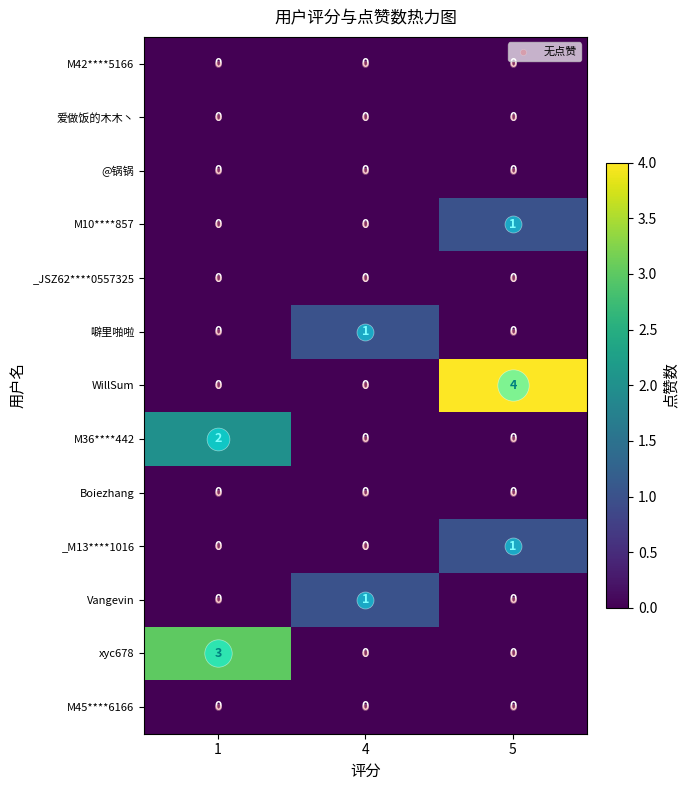

Which series has the largest range (max minus min)?

WillSum